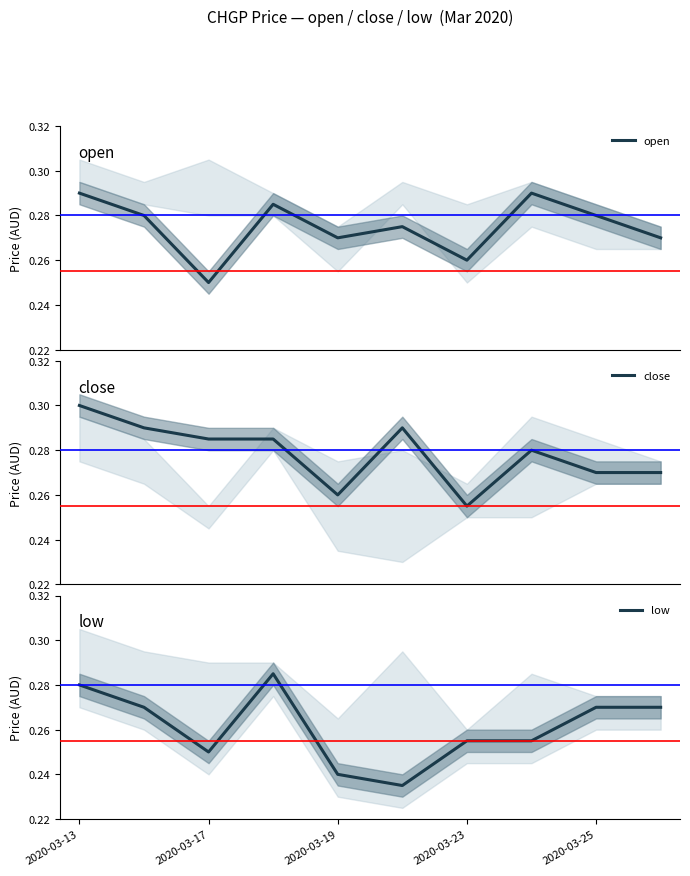

What is the maximum value for low?

0.3